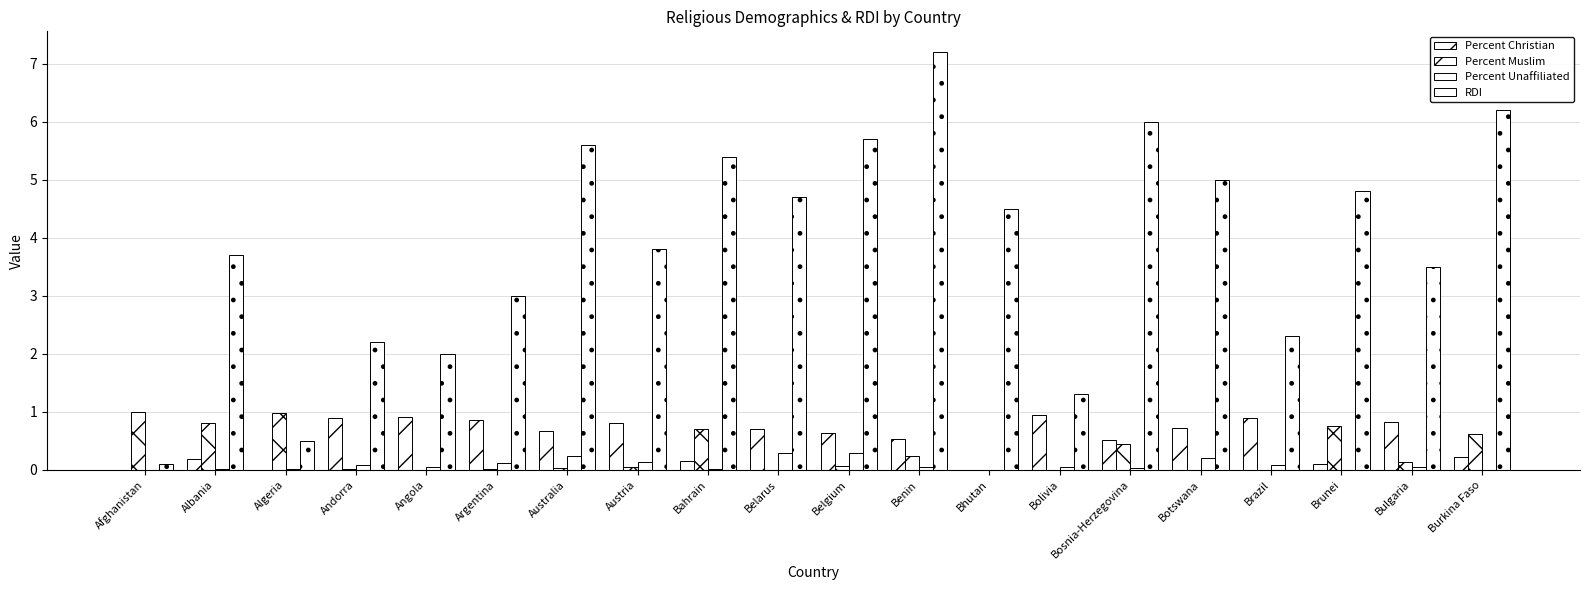

What is the total value across all series at Bulgaria?

4.5